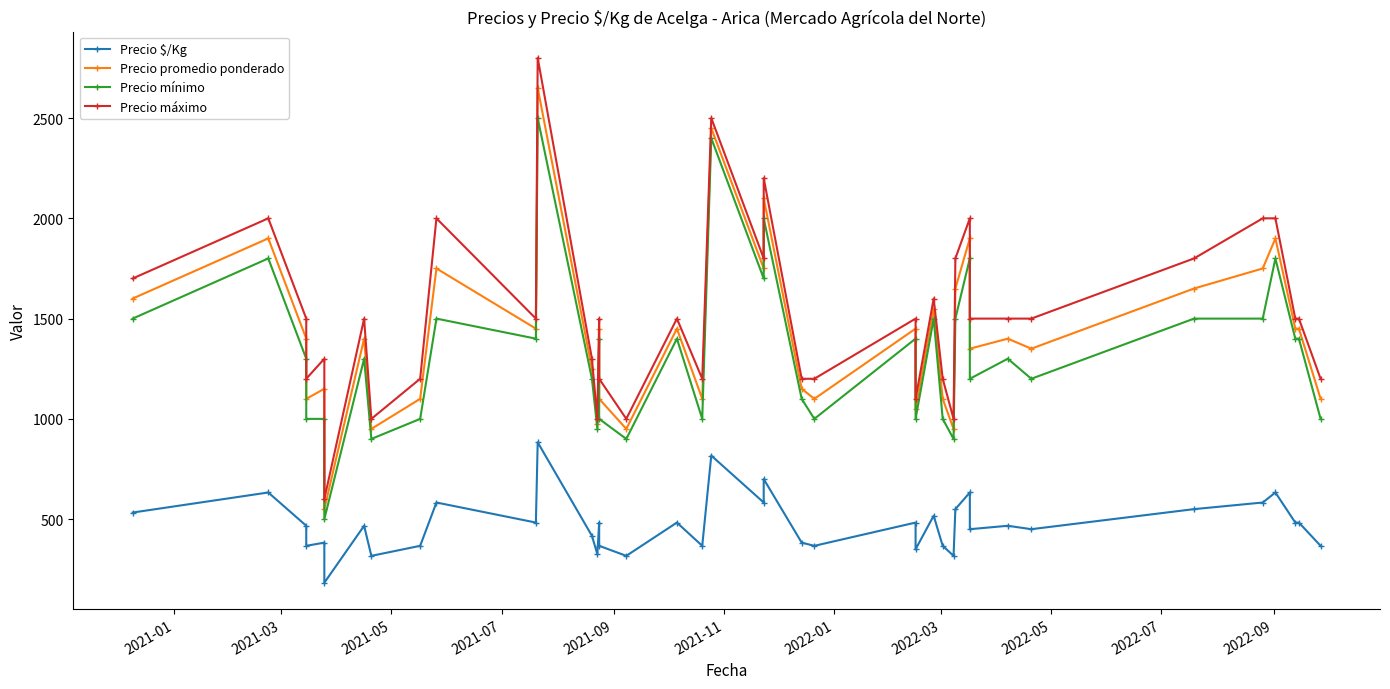

Reading left to right, list all the values displayed in this chart.

Precio $/Kg: 533	633	467	367	383	183	467	317	367	583	483	883	417	325	483	367	317	483	367	817	583	700	383	367	483	350	517	367	317	550	633	450	467	450	550	583	633	483	483	367
Precio promedio ponderado: 1600	1900	1400	1100	1150	550	1400	950	1100	1750	1450	2650	1250	975	1450	1100	950	1450	1100	2450	1750	2100	1150	1100	1450	1050	1550	1100	950	1650	1900	1350	1400	1350	1650	1750	1900	1450	1450	1100
Precio mínimo: 1500	1800	1300	1000	1000	500	1300	900	1000	1500	1400	2500	1200	950	1400	1000	900	1400	1000	2400	1700	2000	1100	1000	1400	1000	1500	1000	900	1500	1800	1200	1300	1200	1500	1500	1800	1400	1400	1000
Precio máximo: 1700	2000	1500	1200	1300	600	1500	1000	1200	2000	1500	2800	1300	1000	1500	1200	1000	1500	1200	2500	1800	2200	1200	1200	1500	1100	1600	1200	1000	1800	2000	1500	1500	1500	1800	2000	2000	1500	1500	1200